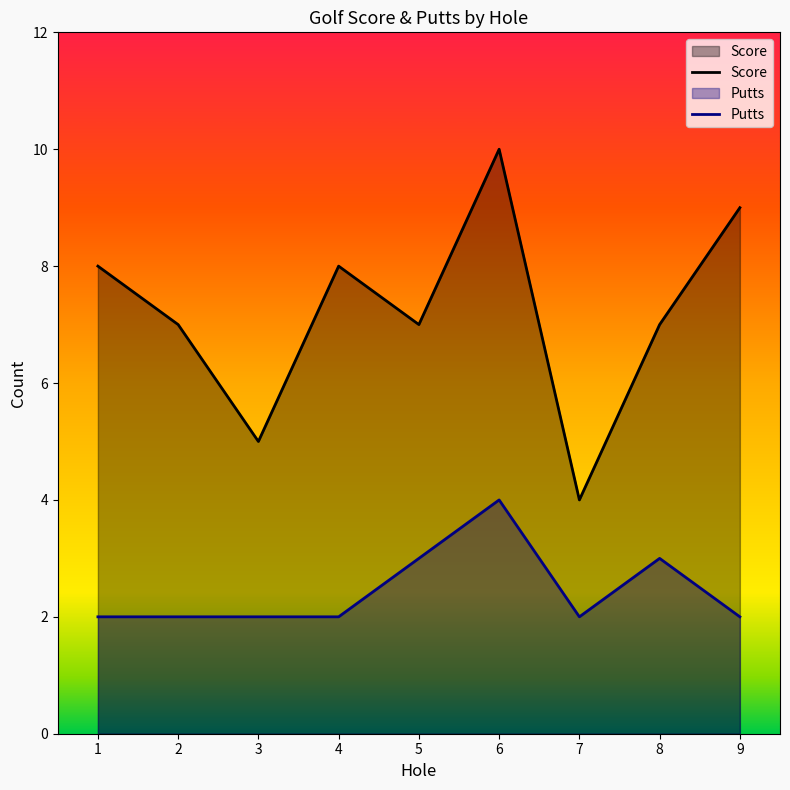

At which label does Putts reach its minimum?

1